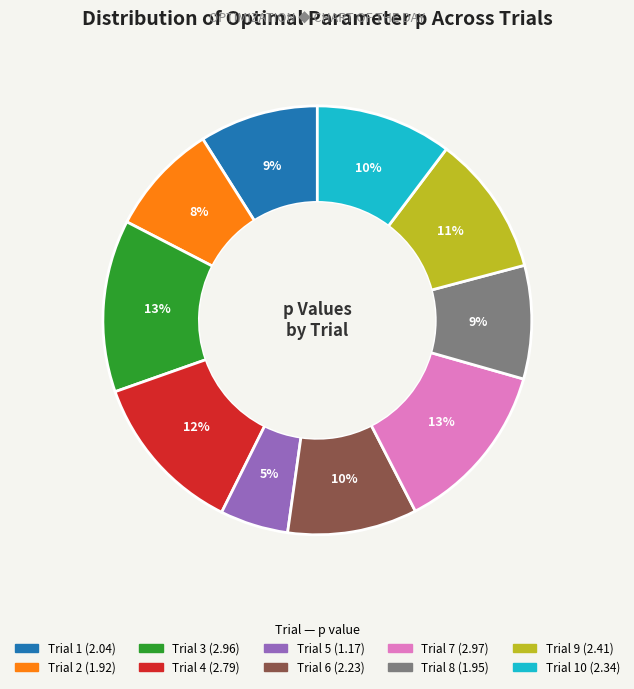

To the nearest percent, what is the difference between the largest and smallest slice percentages?

8%